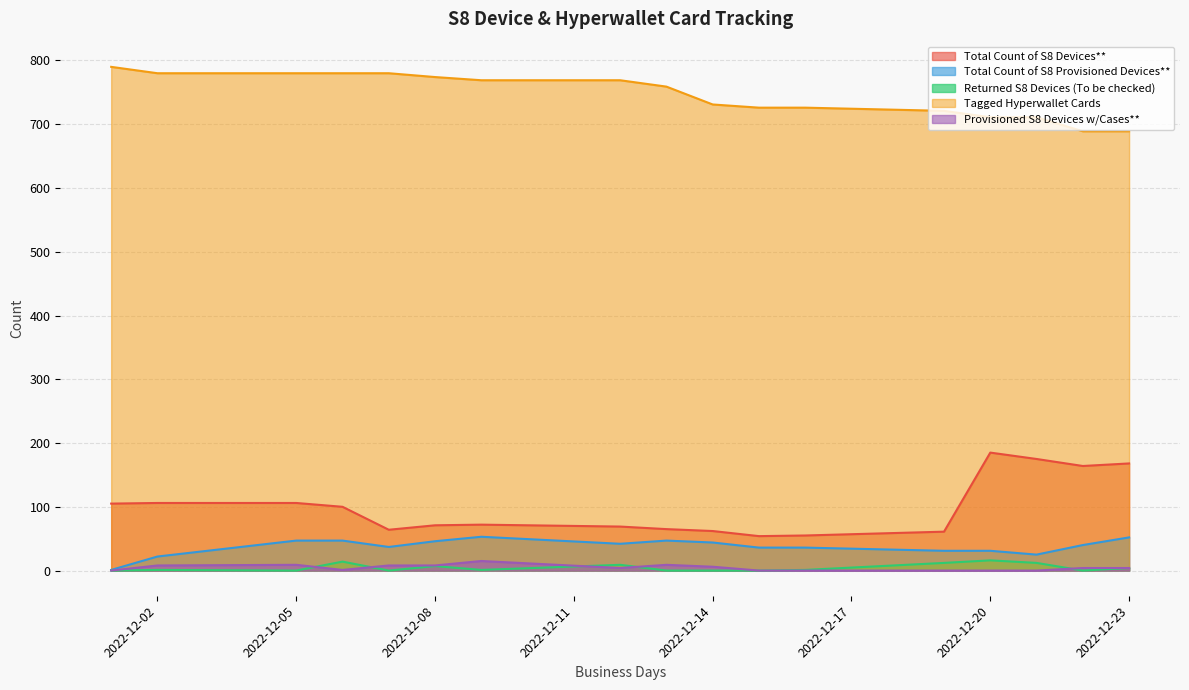

How many data points in Total Count of S8 Devices** are above 72?

8